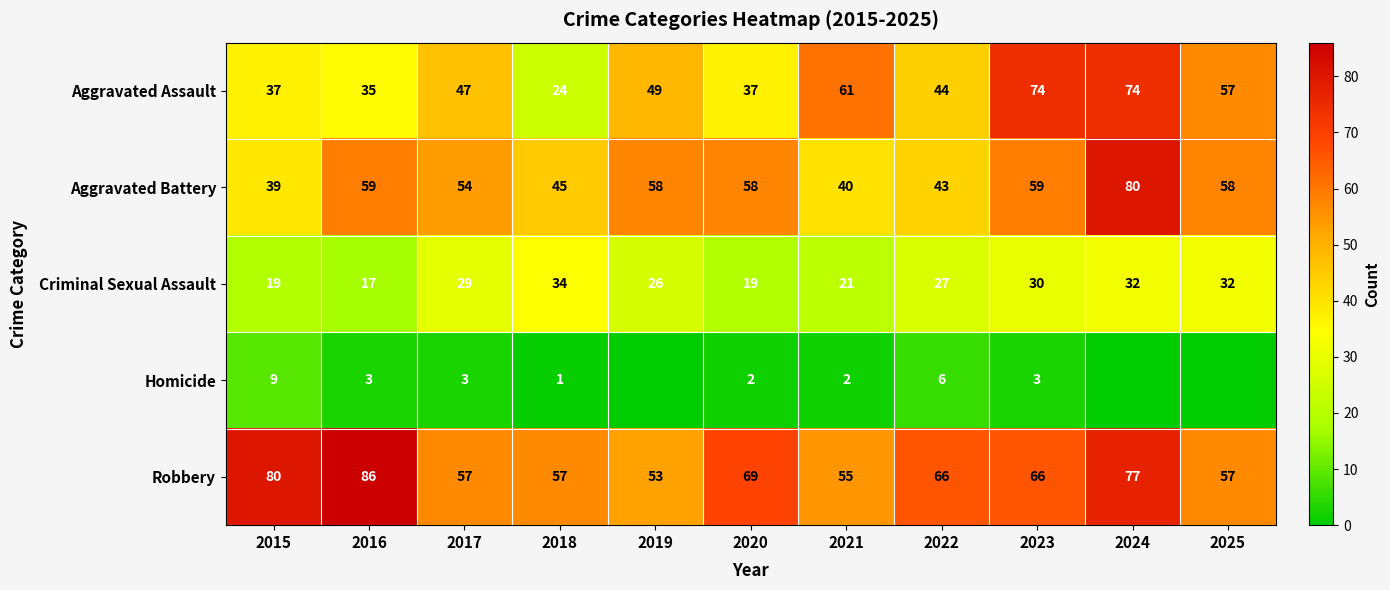

Where does the Robbery series first go above 66?

2015